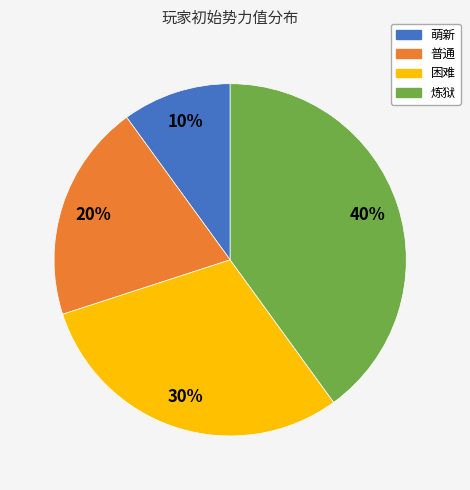

Does any single category account for the majority?

No